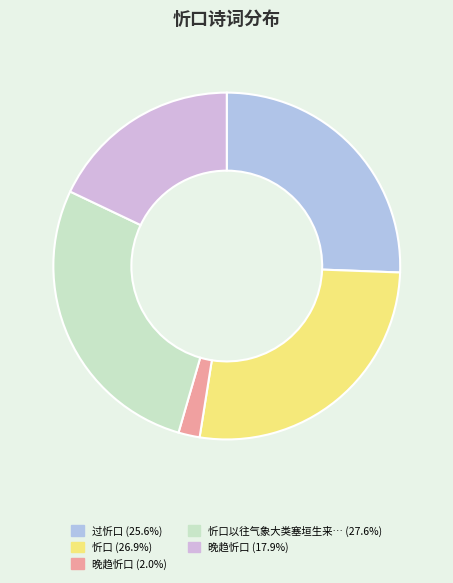

Rank the categories by value from highest to lowest.

忻口以往气象大类塞垣生来偪琐至此始觉有历落意因而赋诗, 忻口, 过忻口, 晚趋忻口, 晚趋忻口